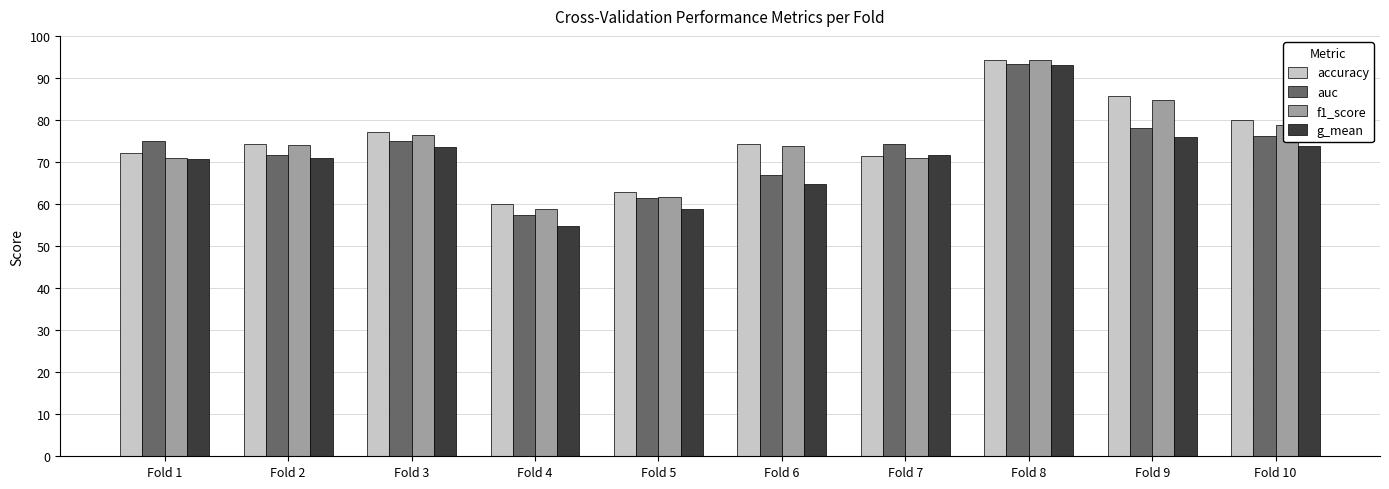

Which label corresponds to the smallest value in the chart?

Fold 4